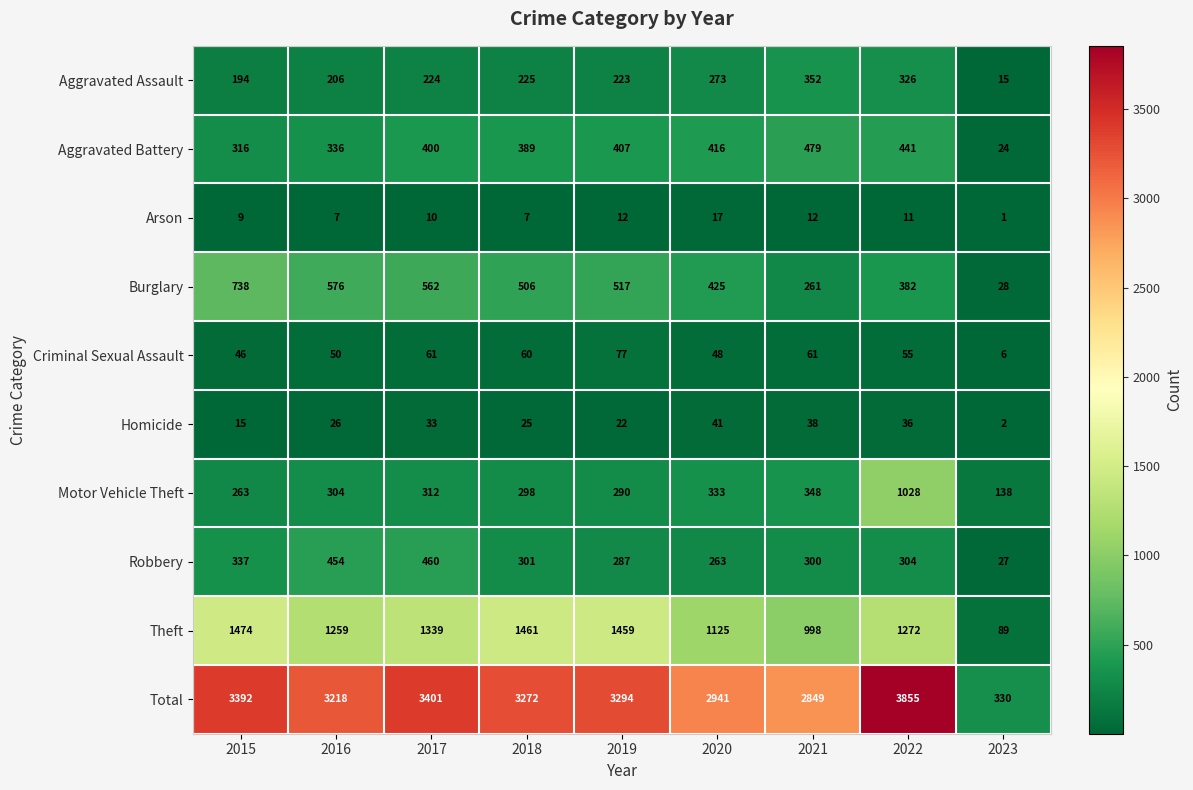

Which series has the widest spread of values?

Total